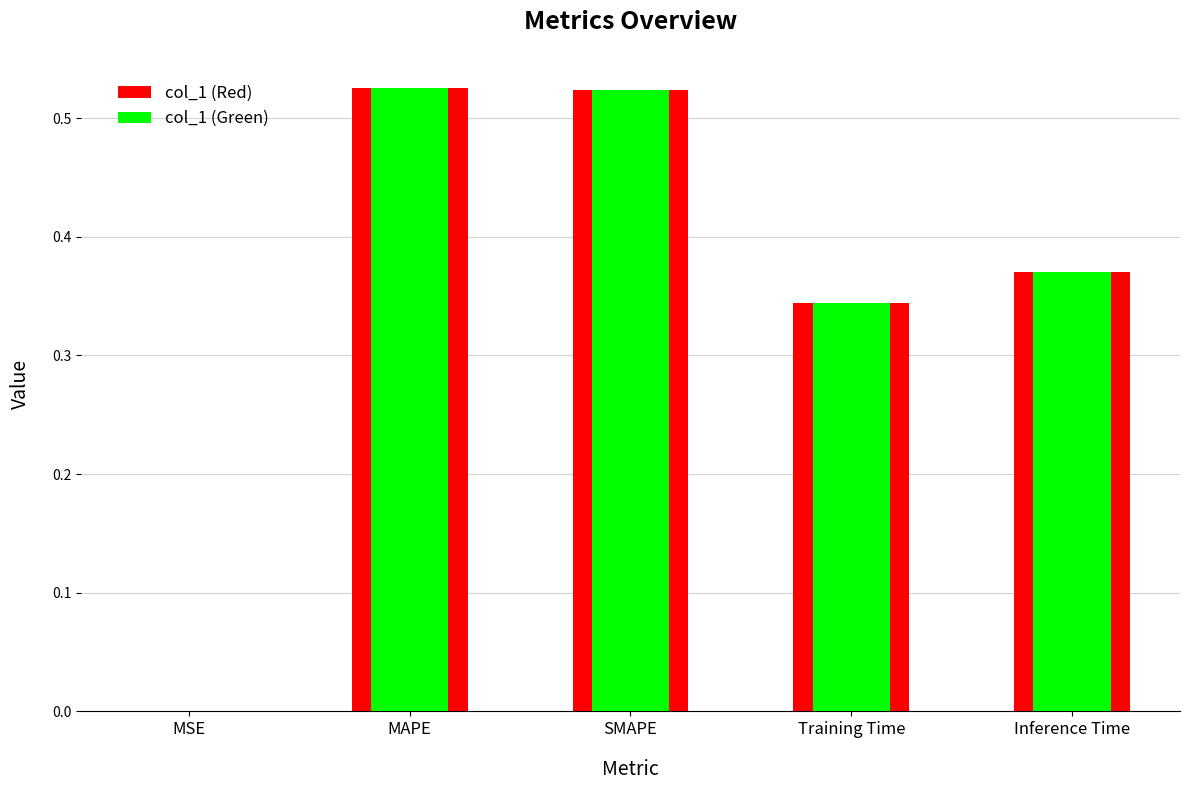

The value of col_1 (Green) at MAPE is 0.2. True or false?

False